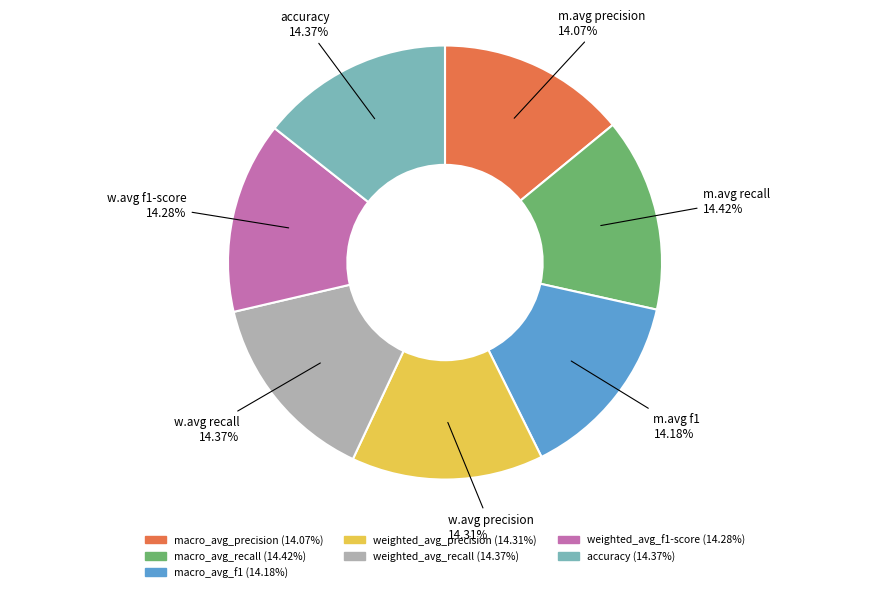

True or false: weighted_avg_f1-score accounts for 29% of the total.

False